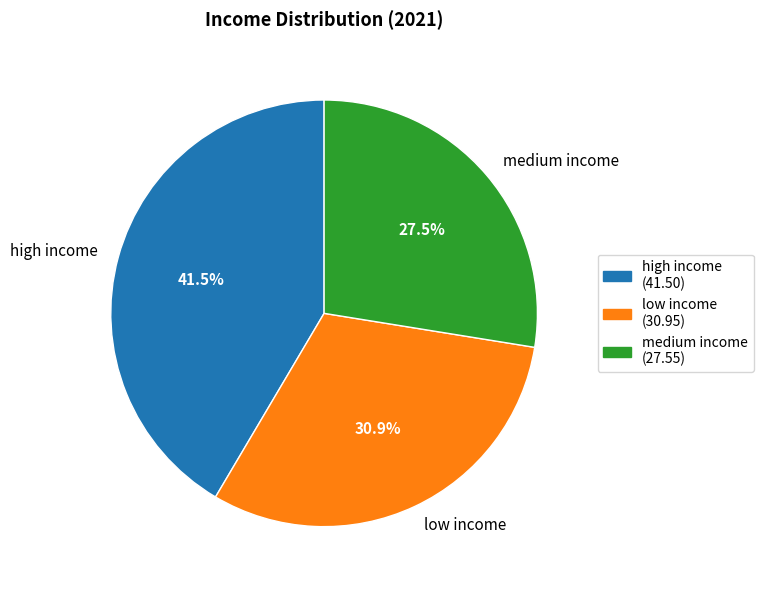

To the nearest percent, what is the difference between the largest and smallest slice percentages?

14%